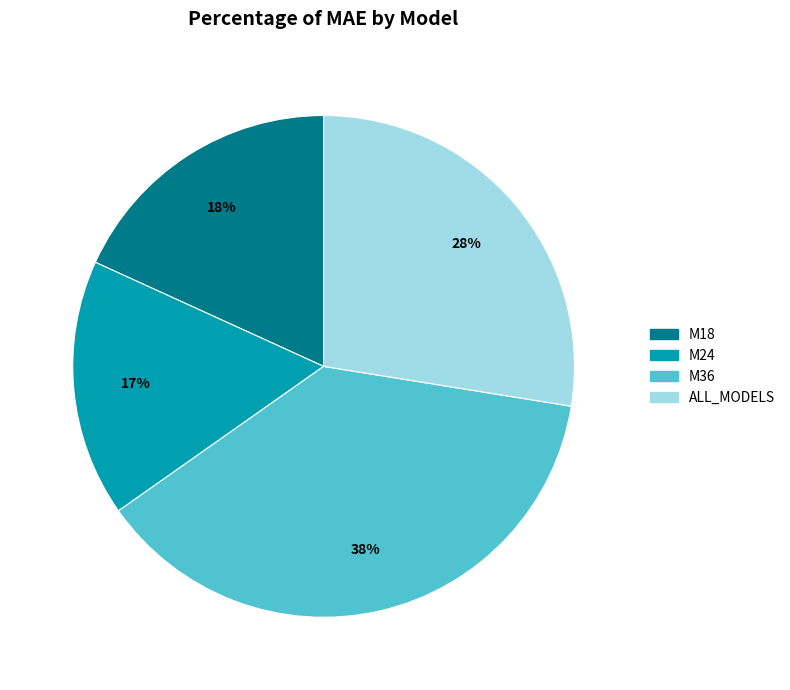

How many segments does this pie chart have?

4